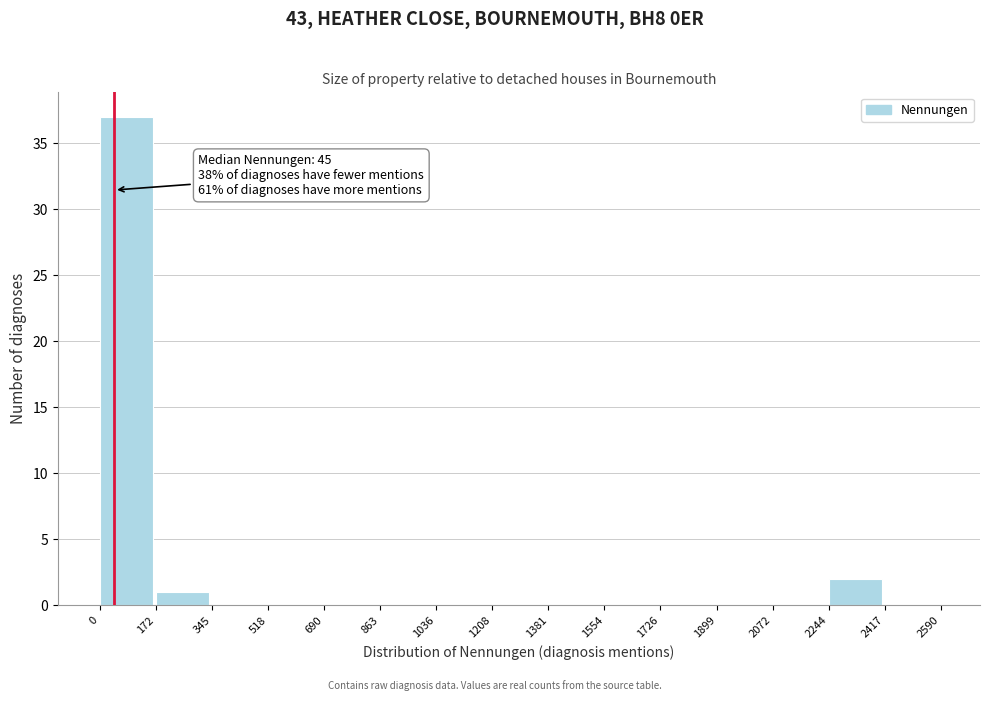

Over which range of the x-axis is the bar tallest?

0 to 172